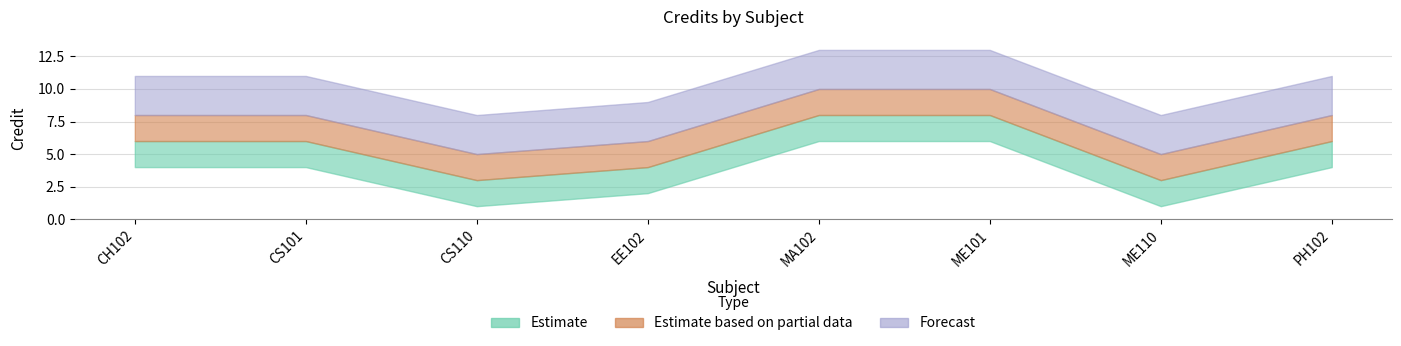

At which category does the chart reach its peak across all series?

MA102